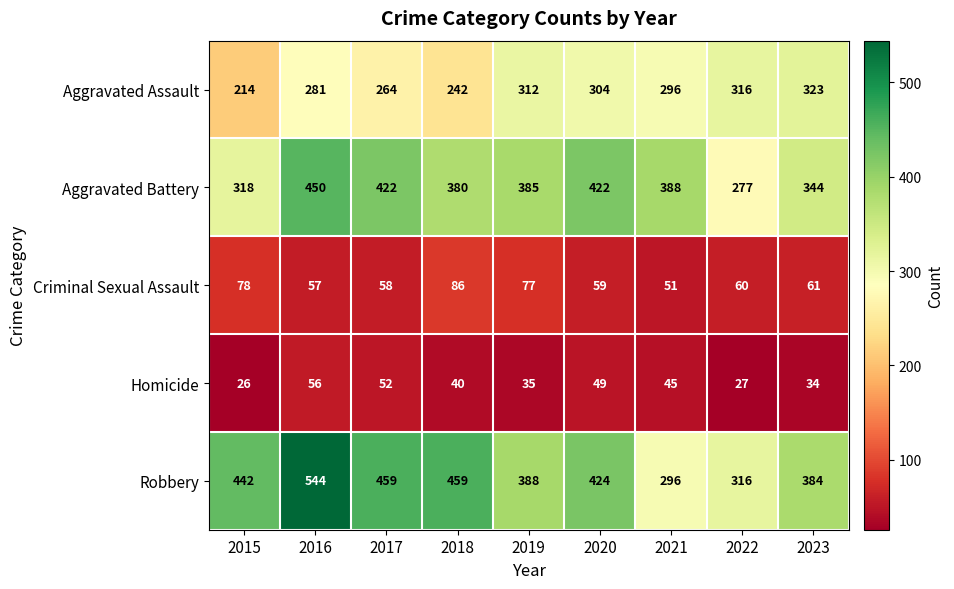

At which label does Aggravated Battery first exceed 385?

2016